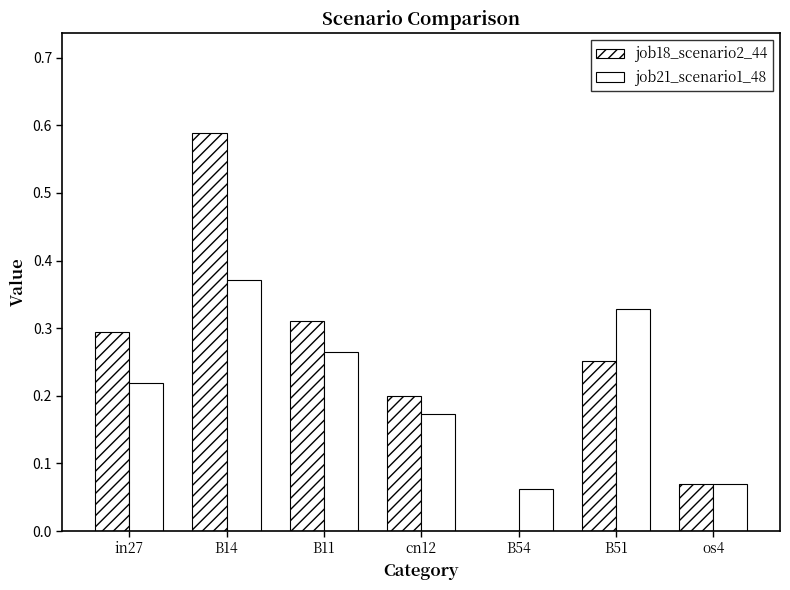

Which series has the largest range (max minus min)?

job18_scenario2_44